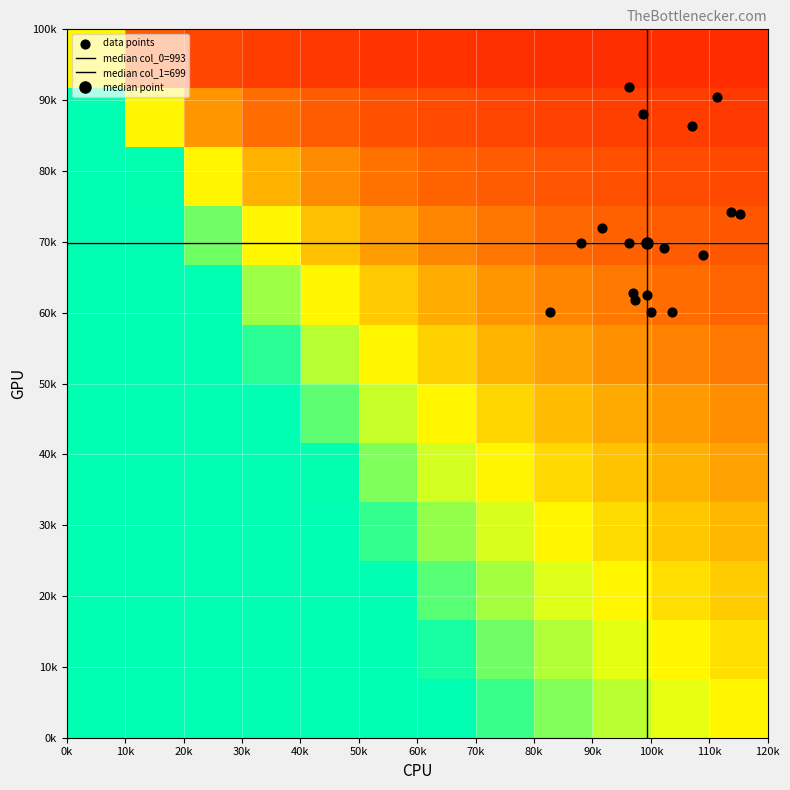

Which category has the lowest value across all series?

7